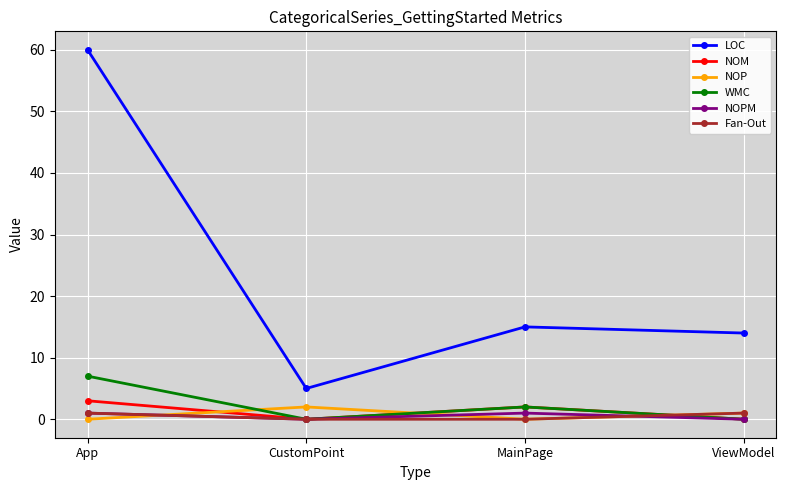

Reading right to left, list all the values displayed in this chart.

LOC: 14	15	5	60
NOM: 0	2	0	3
NOP: 1	0	2	0
WMC: 0	2	0	7
NOPM: 0	1	0	1
Fan-Out: 1	0	0	1